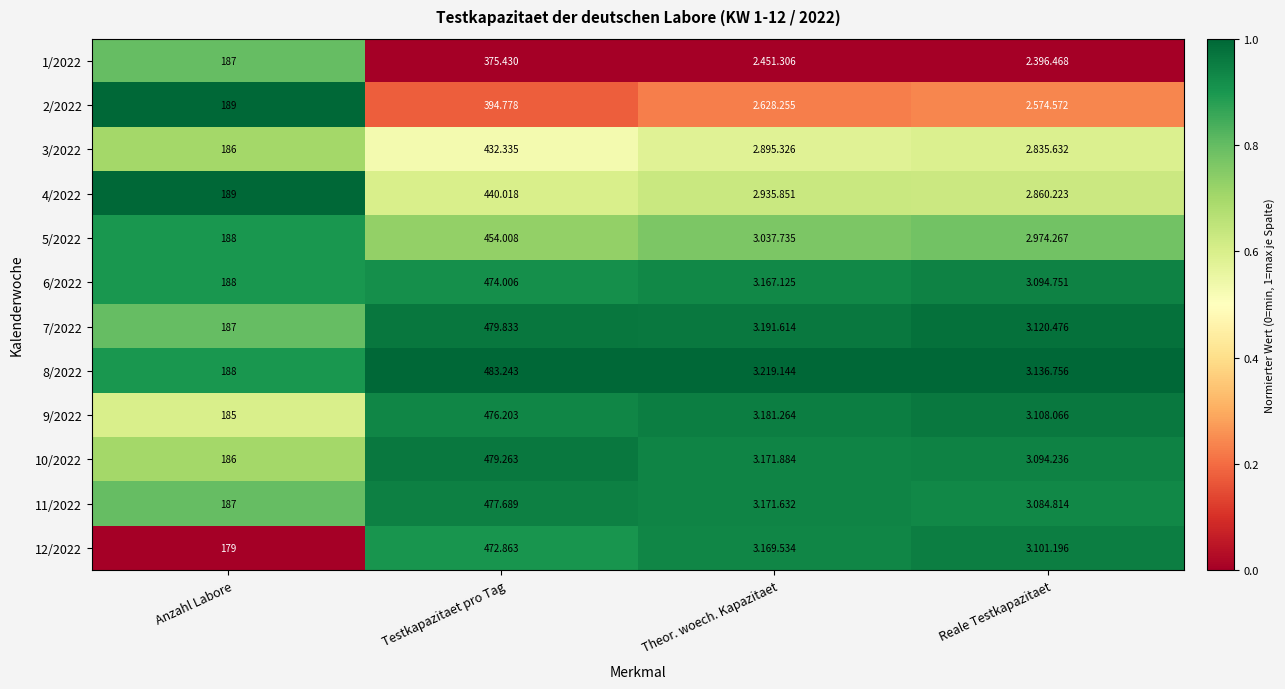

How many data points does each series have?

4